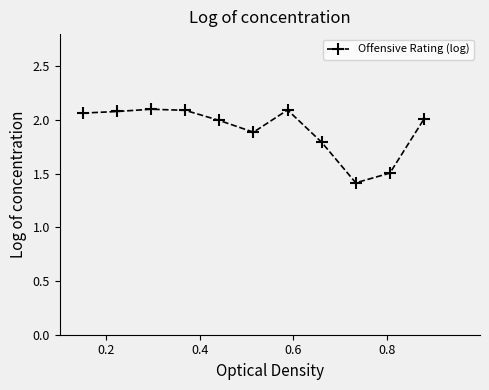

What is the average value?

1.9